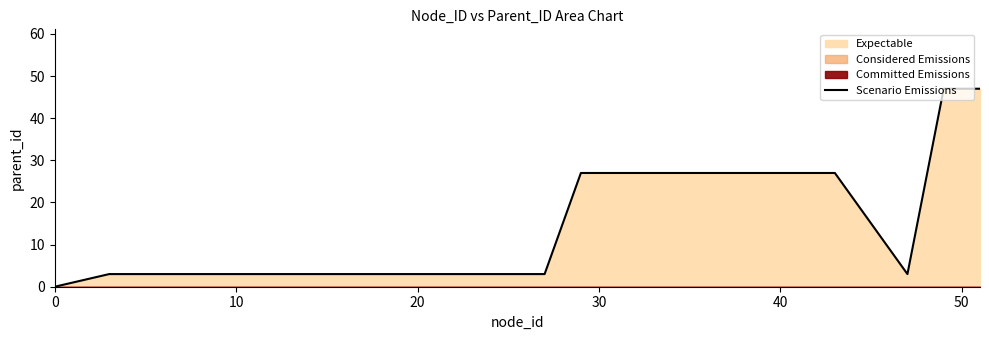

What is the difference between the second highest and minimum values?

47